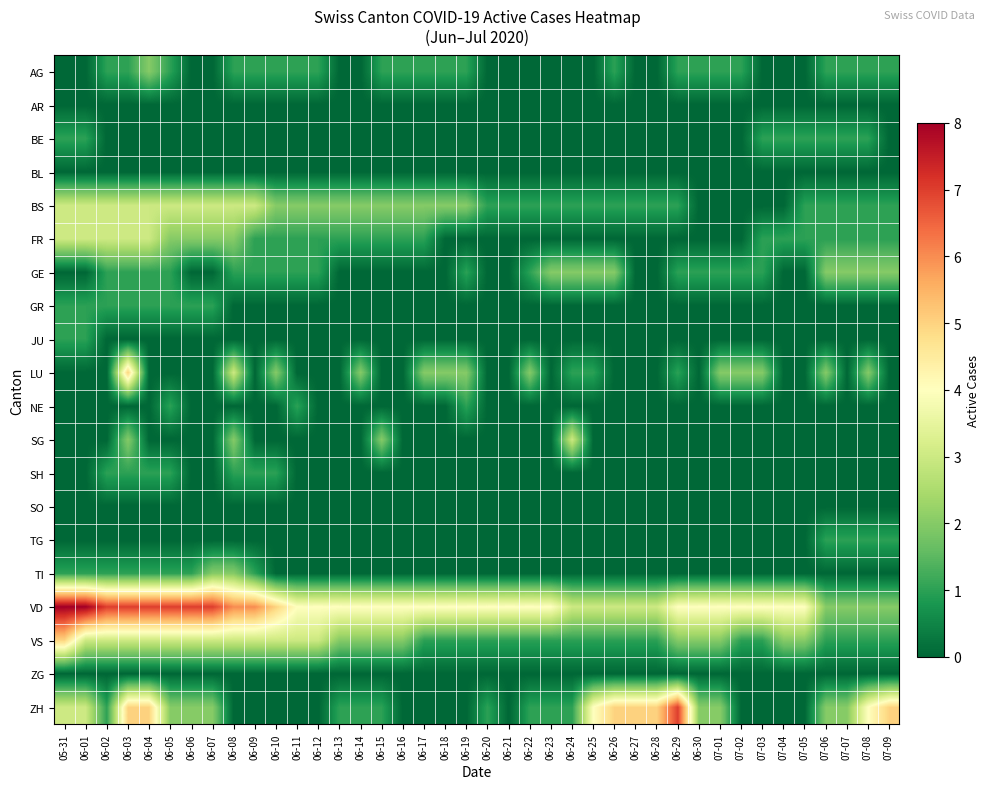

Reading right to left, extract all data points from this chart.

AG: 07-09=1	07-08=1	07-07=1	07-06=1	07-05=0	07-04=0	07-03=0	07-02=1	07-01=1	06-30=1	06-29=1	06-28=0	06-27=0	06-26=1	06-25=0	06-24=0	06-23=0	06-22=0	06-21=0	06-20=0	06-19=1	06-18=1	06-17=1	06-16=1	06-15=1	06-14=0	06-13=0	06-12=1	06-11=1	06-10=1	06-09=1	06-08=1	06-07=0	06-06=0	06-05=1	06-04=2	06-03=1	06-02=1	06-01=0	05-31=0
AR: 07-09=0	07-08=0	07-07=0	07-06=0	07-05=0	07-04=0	07-03=0	07-02=0	07-01=0	06-30=0	06-29=0	06-28=0	06-27=0	06-26=0	06-25=0	06-24=0	06-23=0	06-22=0	06-21=0	06-20=0	06-19=0	06-18=0	06-17=0	06-16=0	06-15=0	06-14=0	06-13=0	06-12=0	06-11=0	06-10=0	06-09=0	06-08=0	06-07=0	06-06=0	06-05=0	06-04=0	06-03=0	06-02=0	06-01=0	05-31=0
BE: 07-09=0	07-08=1	07-07=1	07-06=1	07-05=1	07-04=1	07-03=1	07-02=0	07-01=0	06-30=0	06-29=0	06-28=0	06-27=0	06-26=0	06-25=0	06-24=0	06-23=0	06-22=0	06-21=0	06-20=0	06-19=0	06-18=0	06-17=0	06-16=0	06-15=0	06-14=0	06-13=0	06-12=0	06-11=0	06-10=0	06-09=0	06-08=0	06-07=0	06-06=0	06-05=0	06-04=0	06-03=0	06-02=0	06-01=1	05-31=1
BL: 07-09=0	07-08=0	07-07=0	07-06=0	07-05=0	07-04=0	07-03=0	07-02=0	07-01=0	06-30=0	06-29=0	06-28=0	06-27=0	06-26=0	06-25=0	06-24=0	06-23=0	06-22=0	06-21=0	06-20=0	06-19=0	06-18=0	06-17=0	06-16=0	06-15=0	06-14=0	06-13=0	06-12=0	06-11=0	06-10=0	06-09=0	06-08=0	06-07=0	06-06=0	06-05=0	06-04=0	06-03=0	06-02=0	06-01=0	05-31=0
BS: 07-09=1	07-08=1	07-07=1	07-06=1	07-05=1	07-04=0	07-03=0	07-02=0	07-01=0	06-30=0	06-29=1	06-28=1	06-27=1	06-26=1	06-25=1	06-24=1	06-23=1	06-22=1	06-21=1	06-20=1	06-19=2	06-18=2	06-17=2	06-16=2	06-15=2	06-14=2	06-13=2	06-12=2	06-11=2	06-10=2	06-09=3	06-08=3	06-07=3	06-06=3	06-05=3	06-04=3	06-03=3	06-02=3	06-01=3	05-31=3
FR: 07-09=1	07-08=1	07-07=1	07-06=1	07-05=1	07-04=1	07-03=1	07-02=0	07-01=0	06-30=0	06-29=0	06-28=0	06-27=0	06-26=0	06-25=0	06-24=0	06-23=0	06-22=0	06-21=0	06-20=0	06-19=0	06-18=0	06-17=1	06-16=1	06-15=1	06-14=1	06-13=1	06-12=1	06-11=1	06-10=1	06-09=1	06-08=2	06-07=2	06-06=2	06-05=2	06-04=3	06-03=3	06-02=3	06-01=3	05-31=3
GE: 07-09=2	07-08=2	07-07=2	07-06=2	07-05=0	07-04=0	07-03=1	07-02=1	07-01=1	06-30=1	06-29=1	06-28=0	06-27=0	06-26=2	06-25=2	06-24=2	06-23=2	06-22=1	06-21=0	06-20=0	06-19=1	06-18=0	06-17=0	06-16=0	06-15=0	06-14=0	06-13=0	06-12=1	06-11=1	06-10=1	06-09=1	06-08=1	06-07=0	06-06=0	06-05=1	06-04=1	06-03=1	06-02=1	06-01=0	05-31=0
GR: 07-09=0	07-08=0	07-07=0	07-06=0	07-05=0	07-04=0	07-03=0	07-02=0	07-01=0	06-30=0	06-29=0	06-28=0	06-27=0	06-26=0	06-25=0	06-24=0	06-23=0	06-22=0	06-21=0	06-20=0	06-19=0	06-18=0	06-17=0	06-16=0	06-15=0	06-14=0	06-13=0	06-12=0	06-11=0	06-10=0	06-09=0	06-08=0	06-07=1	06-06=1	06-05=1	06-04=1	06-03=1	06-02=1	06-01=1	05-31=1
JU: 07-09=0	07-08=0	07-07=0	07-06=0	07-05=0	07-04=0	07-03=0	07-02=0	07-01=0	06-30=0	06-29=0	06-28=0	06-27=0	06-26=0	06-25=0	06-24=0	06-23=0	06-22=0	06-21=0	06-20=0	06-19=0	06-18=0	06-17=0	06-16=0	06-15=0	06-14=0	06-13=0	06-12=0	06-11=0	06-10=0	06-09=0	06-08=0	06-07=0	06-06=0	06-05=0	06-04=0	06-03=0	06-02=0	06-01=1	05-31=1
LU: 07-09=0	07-08=2	07-07=0	07-06=2	07-05=0	07-04=0	07-03=2	07-02=2	07-01=2	06-30=0	06-29=1	06-28=0	06-27=0	06-26=0	06-25=1	06-24=1	06-23=0	06-22=2	06-21=0	06-20=0	06-19=2	06-18=2	06-17=2	06-16=0	06-15=0	06-14=2	06-13=0	06-12=0	06-11=0	06-10=2	06-09=0	06-08=3	06-07=0	06-06=0	06-05=0	06-04=0	06-03=5	06-02=0	06-01=0	05-31=0
NE: 07-09=0	07-08=0	07-07=0	07-06=0	07-05=0	07-04=0	07-03=0	07-02=0	07-01=0	06-30=0	06-29=0	06-28=0	06-27=0	06-26=0	06-25=0	06-24=0	06-23=0	06-22=0	06-21=0	06-20=0	06-19=1	06-18=0	06-17=0	06-16=0	06-15=0	06-14=0	06-13=0	06-12=0	06-11=1	06-10=0	06-09=0	06-08=0	06-07=0	06-06=0	06-05=1	06-04=0	06-03=0	06-02=0	06-01=0	05-31=0
SG: 07-09=0	07-08=0	07-07=0	07-06=0	07-05=0	07-04=0	07-03=0	07-02=0	07-01=0	06-30=0	06-29=0	06-28=0	06-27=0	06-26=0	06-25=0	06-24=3	06-23=0	06-22=0	06-21=0	06-20=0	06-19=0	06-18=0	06-17=0	06-16=0	06-15=2	06-14=0	06-13=0	06-12=0	06-11=0	06-10=0	06-09=0	06-08=2	06-07=0	06-06=0	06-05=0	06-04=0	06-03=2	06-02=0	06-01=0	05-31=0
SH: 07-09=0	07-08=0	07-07=0	07-06=0	07-05=0	07-04=0	07-03=0	07-02=0	07-01=0	06-30=0	06-29=0	06-28=0	06-27=0	06-26=0	06-25=0	06-24=0	06-23=0	06-22=0	06-21=0	06-20=0	06-19=0	06-18=0	06-17=0	06-16=0	06-15=0	06-14=0	06-13=0	06-12=0	06-11=0	06-10=1	06-09=1	06-08=1	06-07=0	06-06=0	06-05=1	06-04=1	06-03=1	06-02=1	06-01=0	05-31=0
SO: 07-09=0	07-08=0	07-07=0	07-06=0	07-05=0	07-04=0	07-03=0	07-02=0	07-01=0	06-30=0	06-29=0	06-28=0	06-27=0	06-26=0	06-25=0	06-24=0	06-23=0	06-22=0	06-21=0	06-20=0	06-19=0	06-18=0	06-17=0	06-16=0	06-15=0	06-14=0	06-13=0	06-12=0	06-11=0	06-10=0	06-09=0	06-08=0	06-07=0	06-06=0	06-05=0	06-04=0	06-03=0	06-02=0	06-01=0	05-31=0
TG: 07-09=1	07-08=1	07-07=1	07-06=1	07-05=0	07-04=0	07-03=0	07-02=0	07-01=0	06-30=0	06-29=0	06-28=0	06-27=0	06-26=0	06-25=0	06-24=0	06-23=0	06-22=0	06-21=0	06-20=0	06-19=0	06-18=0	06-17=0	06-16=0	06-15=0	06-14=0	06-13=0	06-12=0	06-11=0	06-10=0	06-09=0	06-08=0	06-07=0	06-06=0	06-05=0	06-04=0	06-03=0	06-02=0	06-01=0	05-31=0
TI: 07-09=0	07-08=0	07-07=0	07-06=0	07-05=0	07-04=0	07-03=0	07-02=0	07-01=0	06-30=0	06-29=0	06-28=0	06-27=0	06-26=0	06-25=0	06-24=0	06-23=0	06-22=0	06-21=0	06-20=0	06-19=0	06-18=0	06-17=0	06-16=0	06-15=0	06-14=0	06-13=0	06-12=0	06-11=0	06-10=0	06-09=1	06-08=2	06-07=2	06-06=1	06-05=1	06-04=1	06-03=1	06-02=1	06-01=1	05-31=1
VD: 07-09=2	07-08=2	07-07=2	07-06=2	07-05=4	07-04=4	07-03=4	07-02=4	07-01=4	06-30=4	06-29=4	06-28=3	06-27=3	06-26=3	06-25=3	06-24=3	06-23=4	06-22=4	06-21=4	06-20=4	06-19=4	06-18=4	06-17=4	06-16=4	06-15=4	06-14=4	06-13=4	06-12=4	06-11=4	06-10=5	06-09=6	06-08=6	06-07=7	06-06=7	06-05=7	06-04=7	06-03=7	06-02=7	06-01=8	05-31=8
VS: 07-09=1	07-08=1	07-07=1	07-06=1	07-05=2	07-04=2	07-03=1	07-02=1	07-01=2	06-30=2	06-29=2	06-28=1	06-27=1	06-26=1	06-25=1	06-24=1	06-23=1	06-22=1	06-21=1	06-20=1	06-19=1	06-18=1	06-17=1	06-16=2	06-15=2	06-14=2	06-13=2	06-12=3	06-11=3	06-10=3	06-09=3	06-08=3	06-07=3	06-06=3	06-05=3	06-04=3	06-03=3	06-02=3	06-01=3	05-31=5
ZG: 07-09=0	07-08=0	07-07=0	07-06=0	07-05=0	07-04=0	07-03=0	07-02=0	07-01=0	06-30=0	06-29=0	06-28=0	06-27=0	06-26=0	06-25=0	06-24=0	06-23=0	06-22=0	06-21=0	06-20=0	06-19=0	06-18=0	06-17=0	06-16=0	06-15=0	06-14=0	06-13=0	06-12=0	06-11=0	06-10=0	06-09=0	06-08=0	06-07=0	06-06=0	06-05=0	06-04=0	06-03=0	06-02=0	06-01=0	05-31=0
ZH: 07-09=5	07-08=4	07-07=2	07-06=2	07-05=0	07-04=0	07-03=0	07-02=0	07-01=2	06-30=2	06-29=7	06-28=5	06-27=5	06-26=5	06-25=4	06-24=1	06-23=1	06-22=1	06-21=0	06-20=1	06-19=0	06-18=0	06-17=0	06-16=0	06-15=1	06-14=1	06-13=1	06-12=0	06-11=0	06-10=0	06-09=0	06-08=0	06-07=2	06-06=2	06-05=2	06-04=5	06-03=5	06-02=1	06-01=3	05-31=3